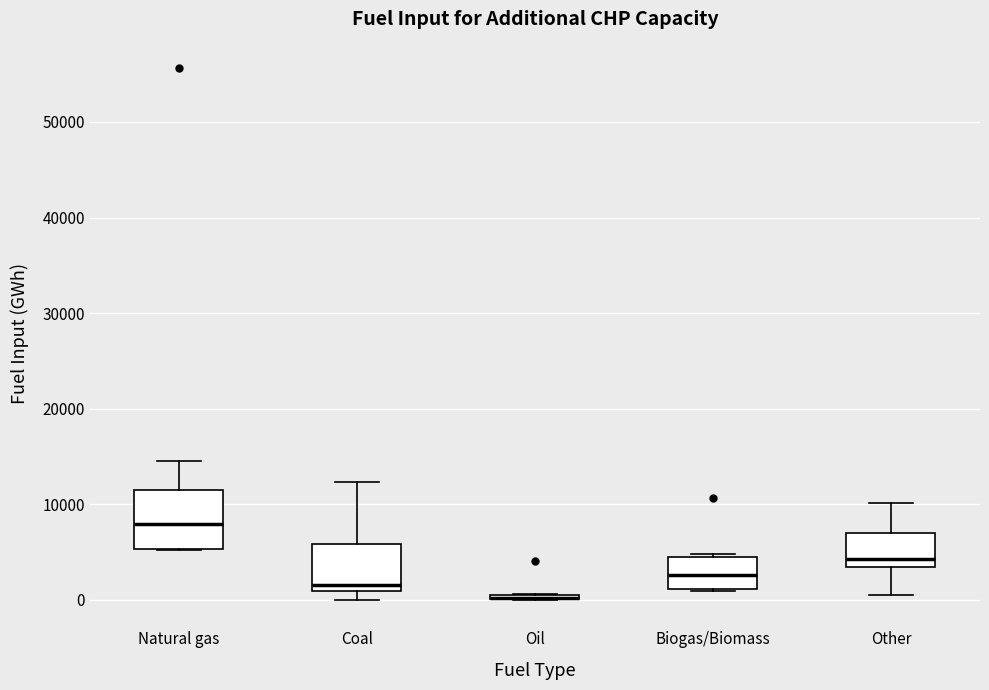

Comparing the boxes themselves (not the whiskers), which one is the tallest?

Natural gas